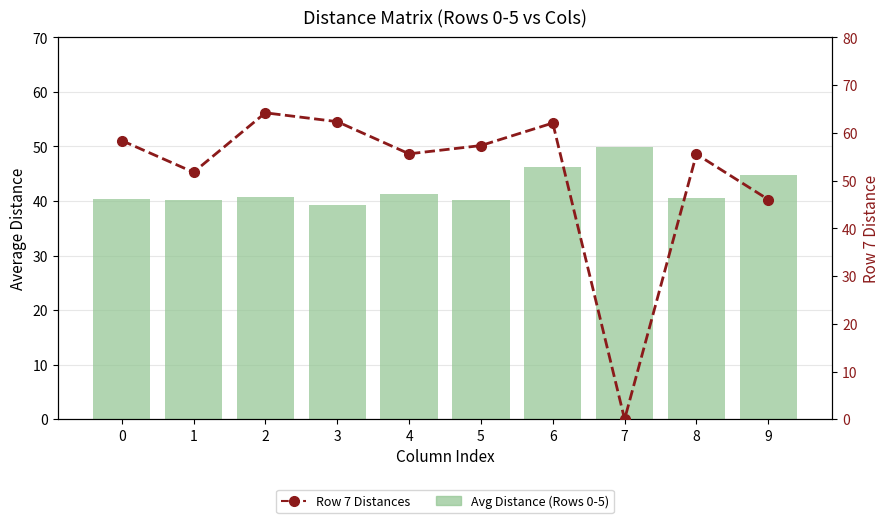

What is the sum of all Avg Distance (Rows 0-5) values?

423.4